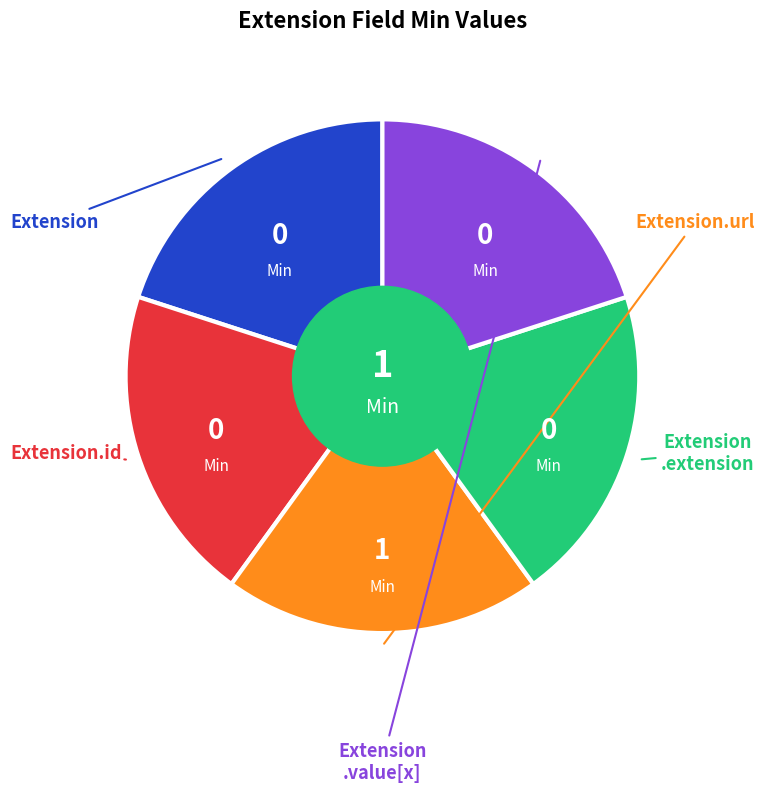

Does any single category account for the majority?

No